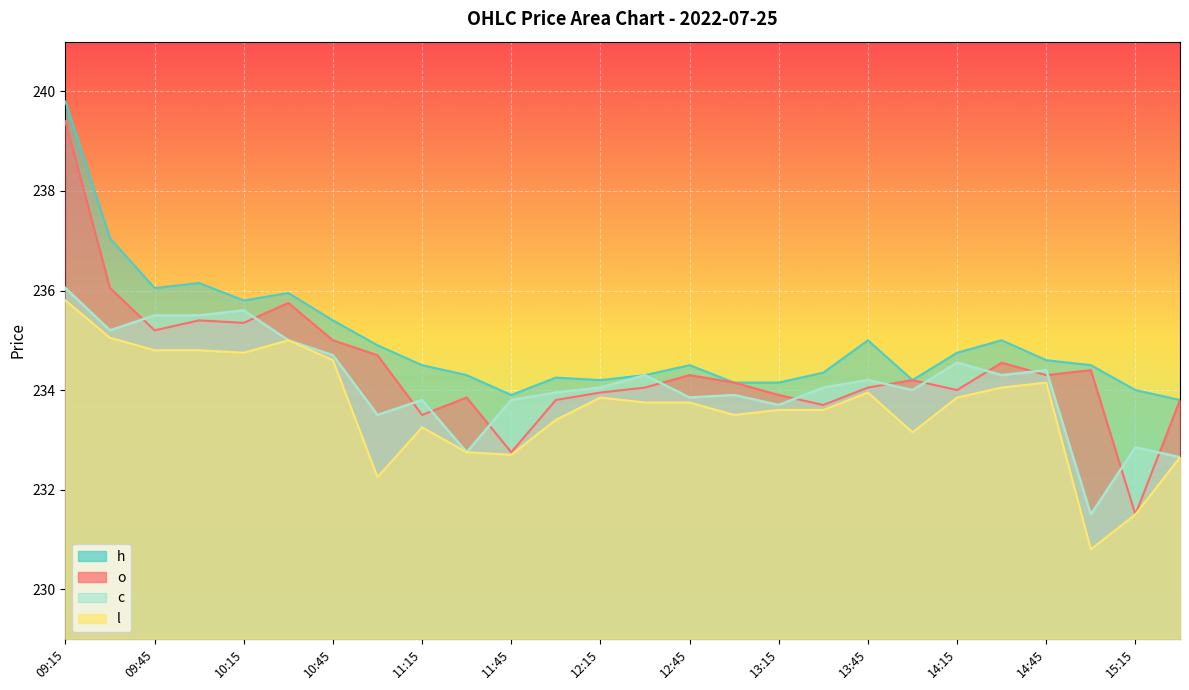

What is the label of the 1st point from the left?

09:15